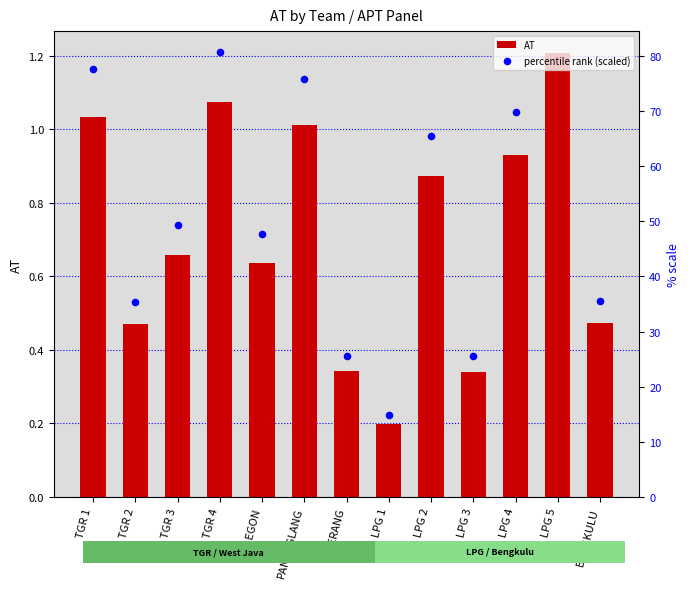

Which series contains the lowest Y value?

AT